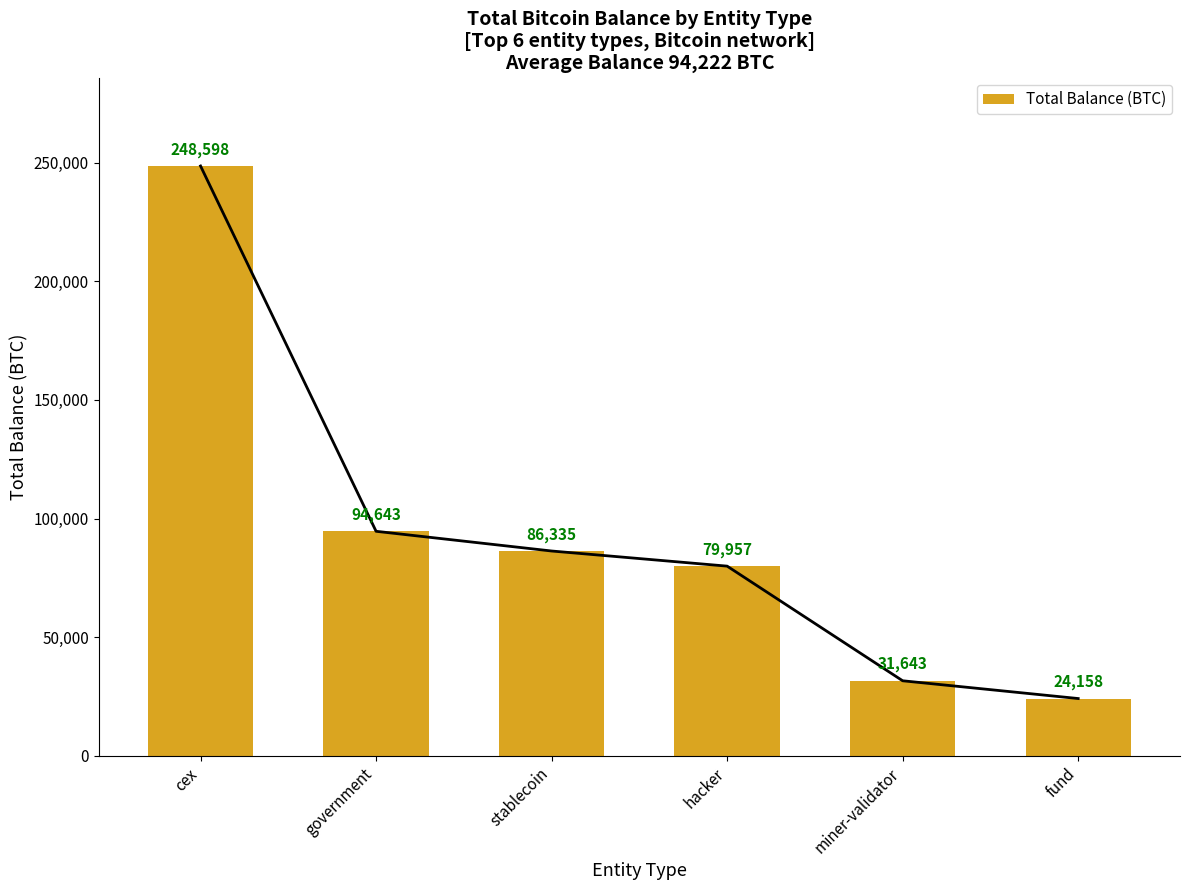

What is the difference between the maximum and minimum values?

224439.9